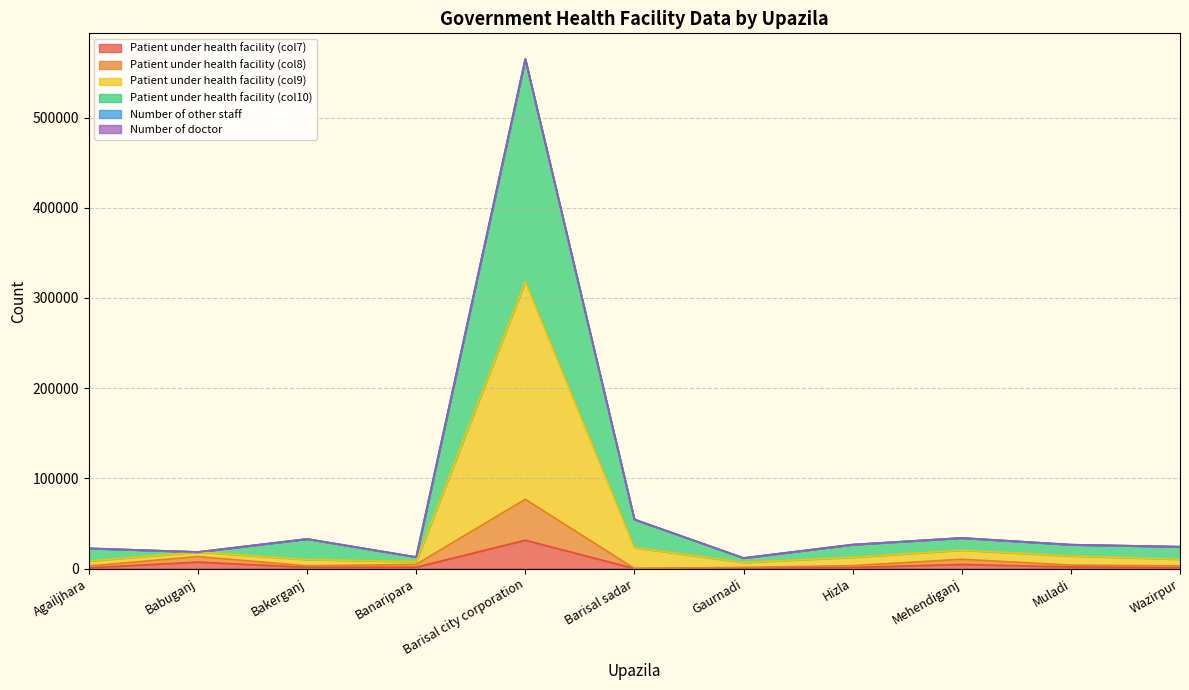

How many interior local valleys does the Patient under health facility (col7) series have?

2